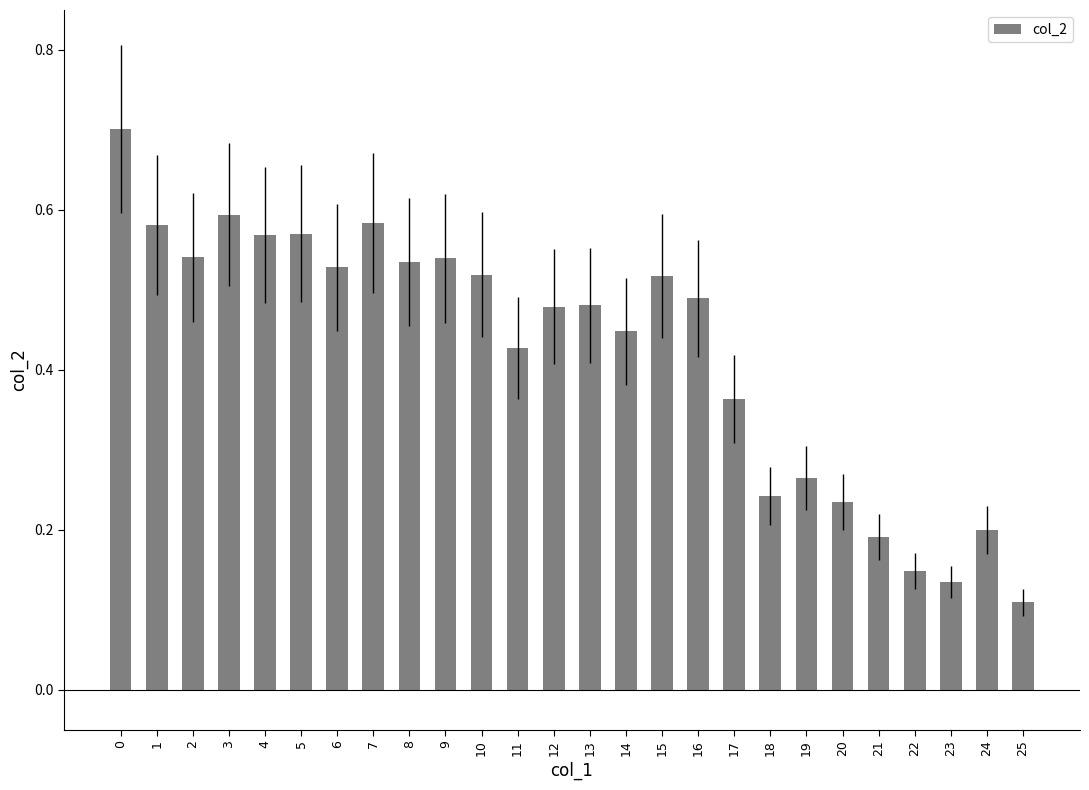

The value at 20 is 0.1. True or false?

False